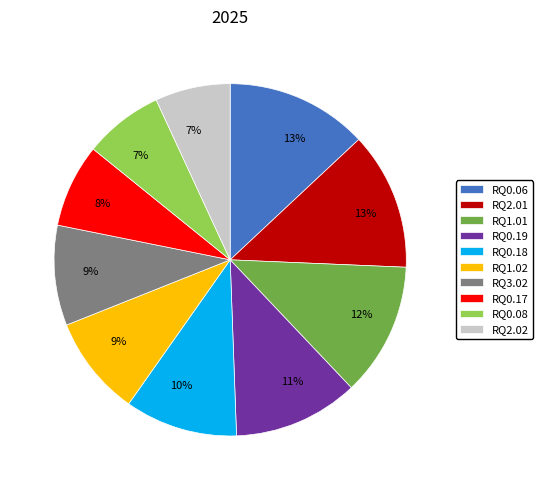

To the nearest percent, what is the combined percentage of RQ1.02 and RQ3.02?

18%